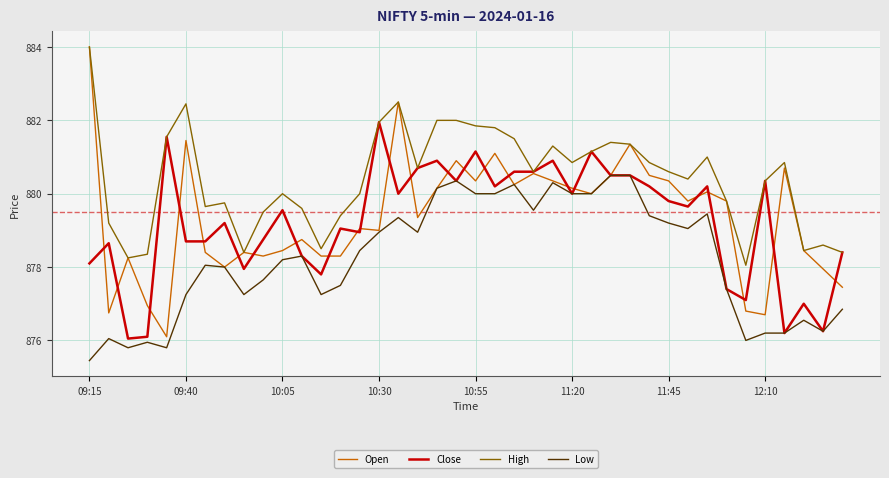

Count the number of categories in the chart.

40